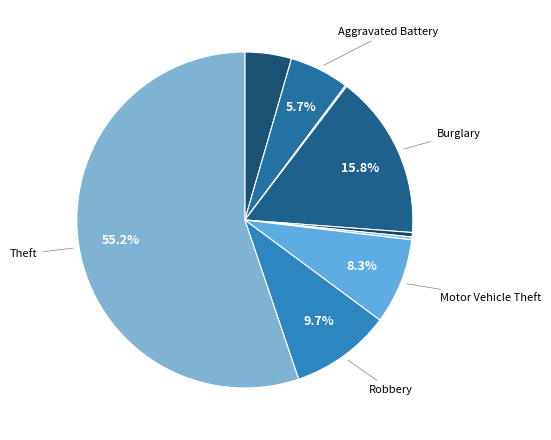

How many slices are in this pie chart?

9